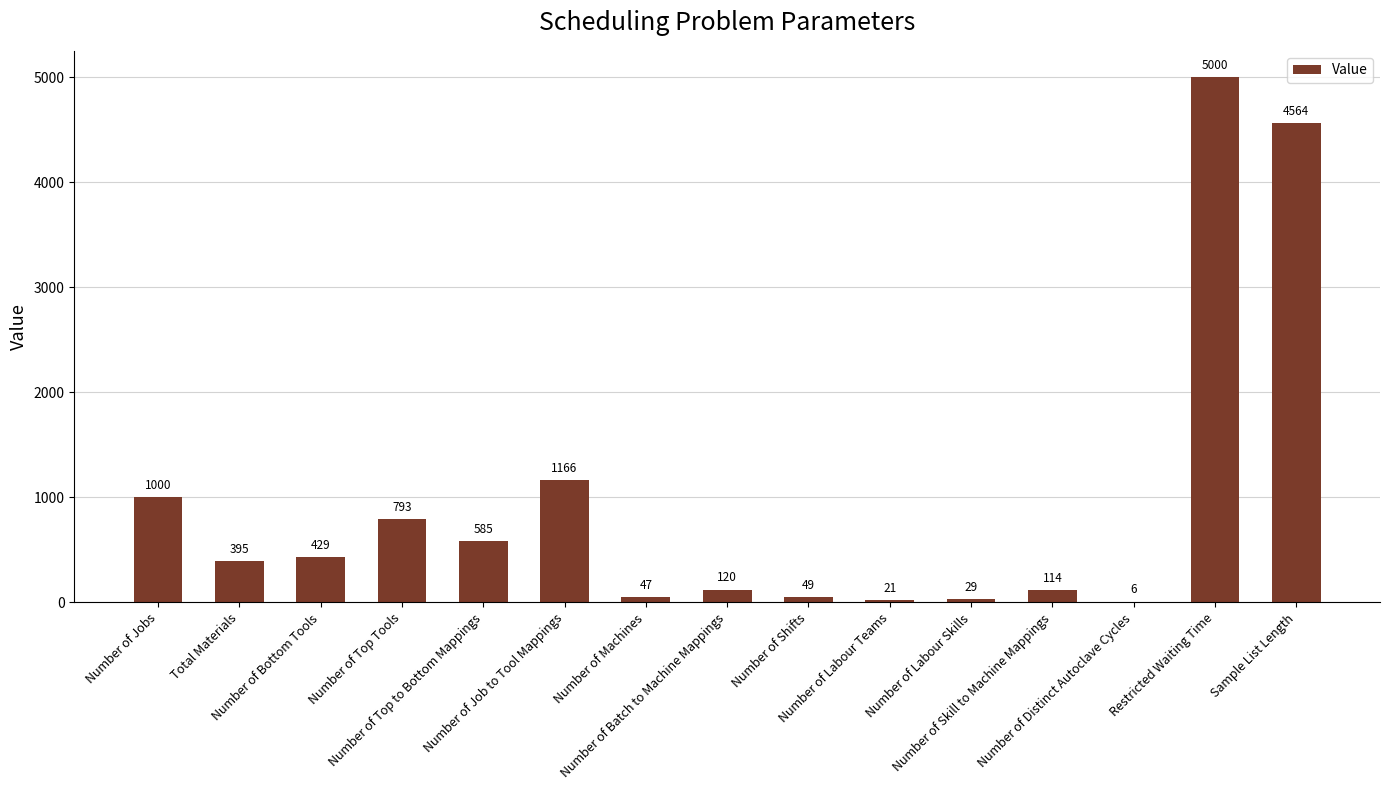

What is the maximum value shown in the chart?

5000